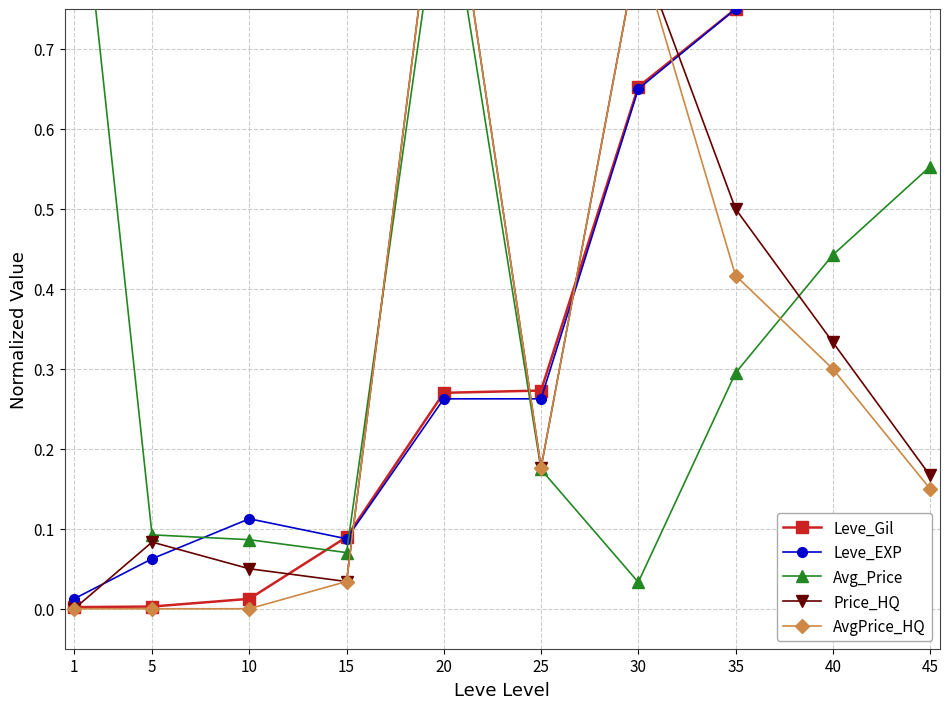

Reading left to right, transcribe all the data shown in this chart.

Leve_Gil: 1=0.0	5=0.0	10=0.0	15=0.1	20=0.3	25=0.3	30=0.7	35=0.8	40=0.9	45=1.0
Leve_EXP: 1=0.0	5=0.1	10=0.1	15=0.1	20=0.3	25=0.3	30=0.7	35=0.8	40=0.9	45=1.0
Avg_Price: 1=1.0	5=0.1	10=0.1	15=0.1	20=0.9	25=0.2	30=0.0	35=0.3	40=0.4	45=0.6
Price_HQ: 1=0.0	5=0.1	10=0.1	15=0.0	20=1.0	25=0.2	30=0.8	35=0.5	40=0.3	45=0.2
AvgPrice_HQ: 1=0.0	5=0.0	10=0.0	15=0.0	20=1.0	25=0.2	30=0.8	35=0.4	40=0.3	45=0.2